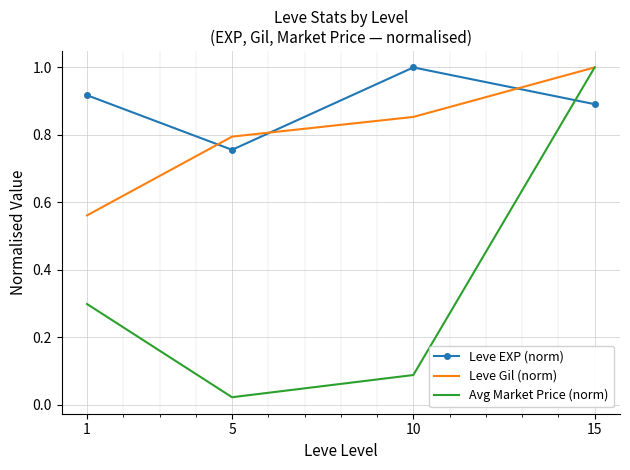

How many Leve EXP (norm) values are between 0 and 1?

4